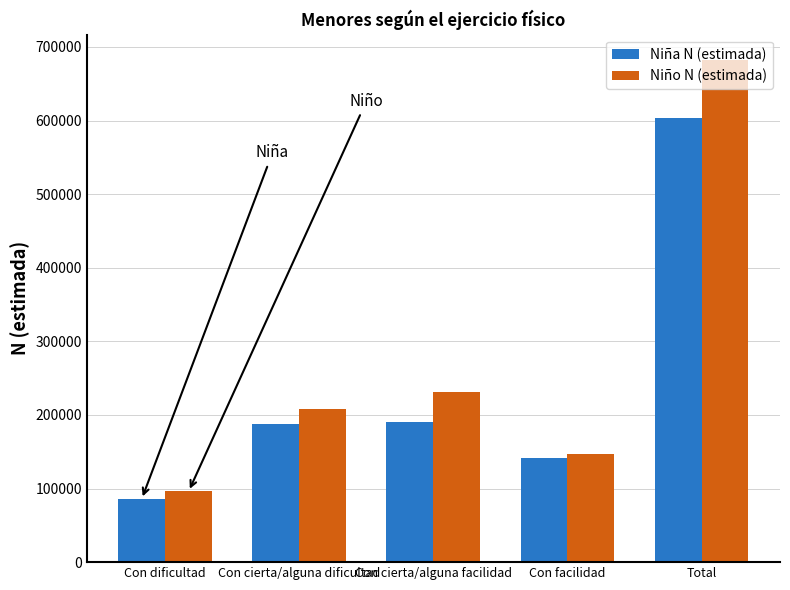

At which label is Niño N (estimada) closest to 389405?

Con cierta/alguna facilidad